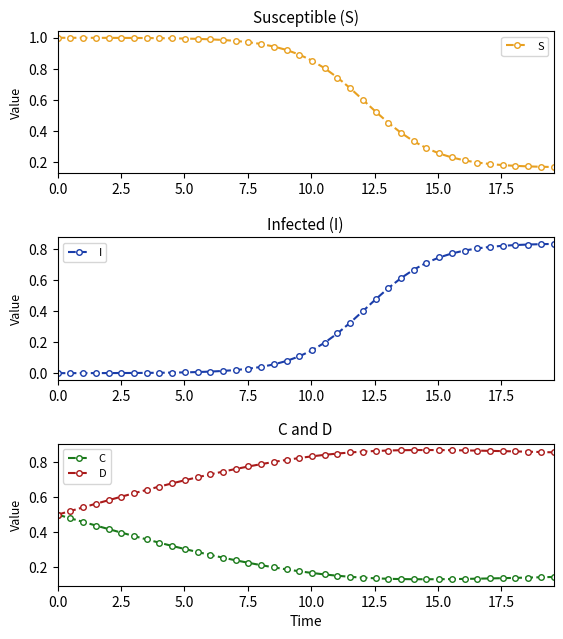

What is the maximum value for D?

0.9